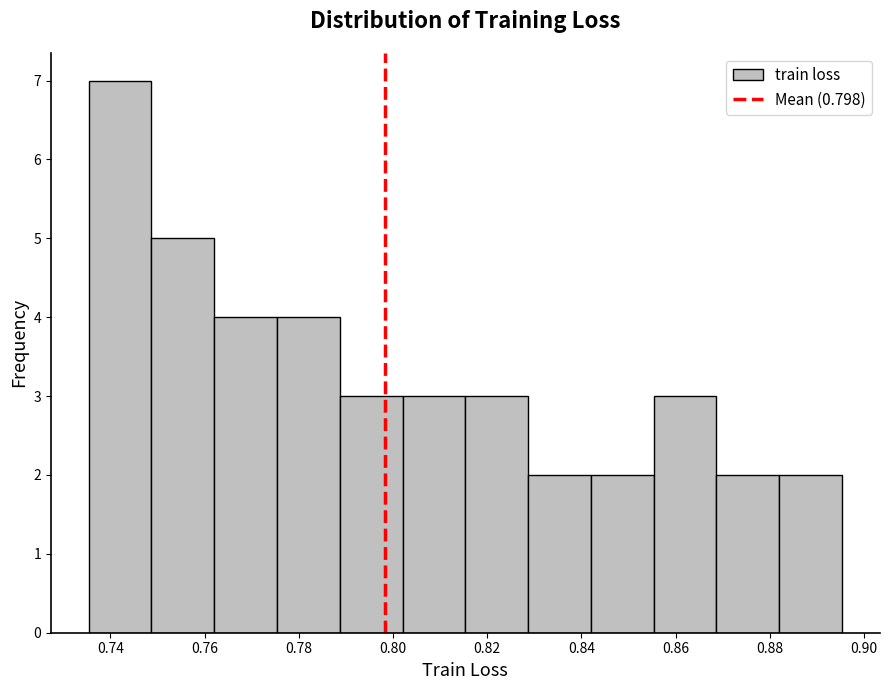

Over which range of the x-axis is the bar tallest?

0.736 to 0.748